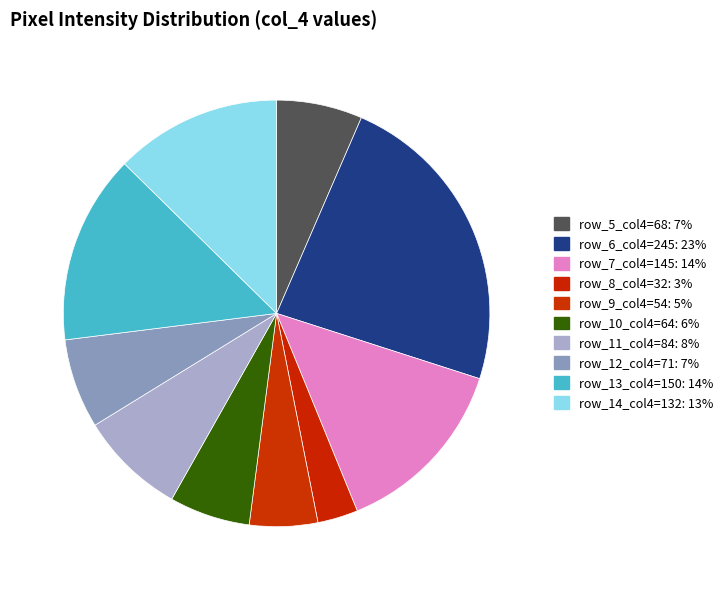

How many segments does this pie chart have?

10